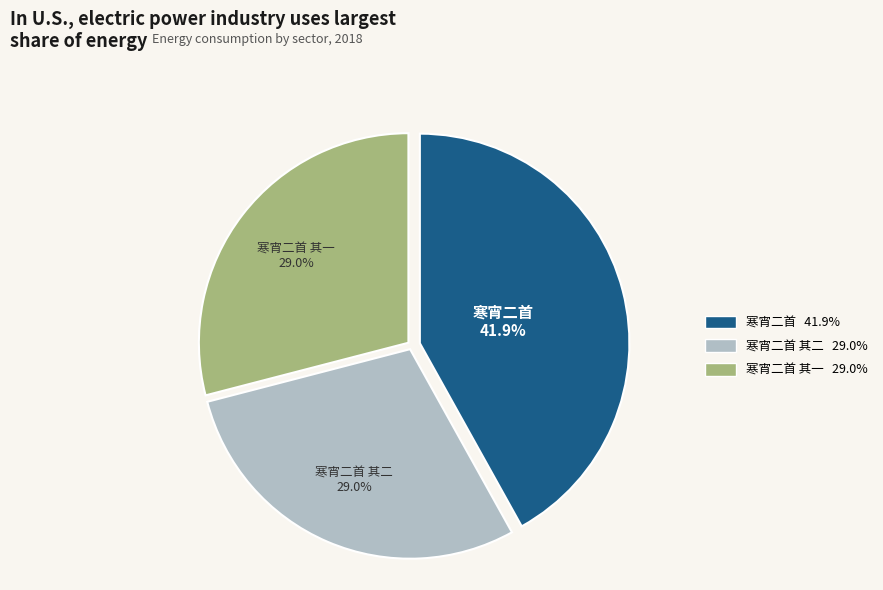

Is there a majority slice in this chart?

No